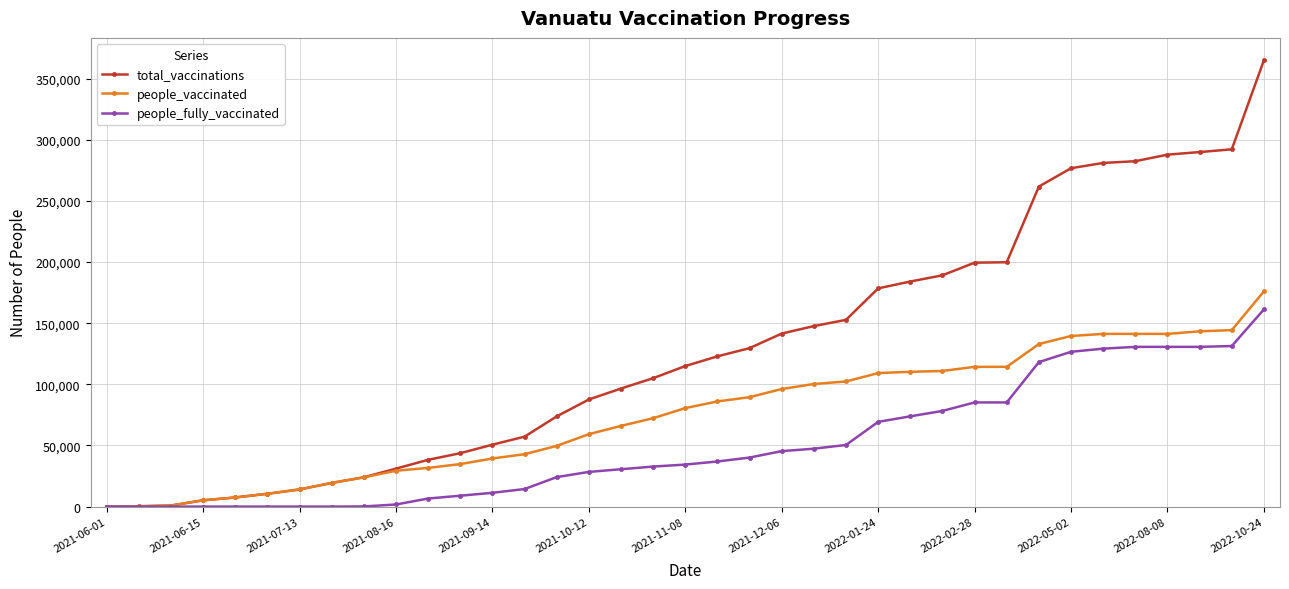

Which series has the largest range (max minus min)?

total_vaccinations